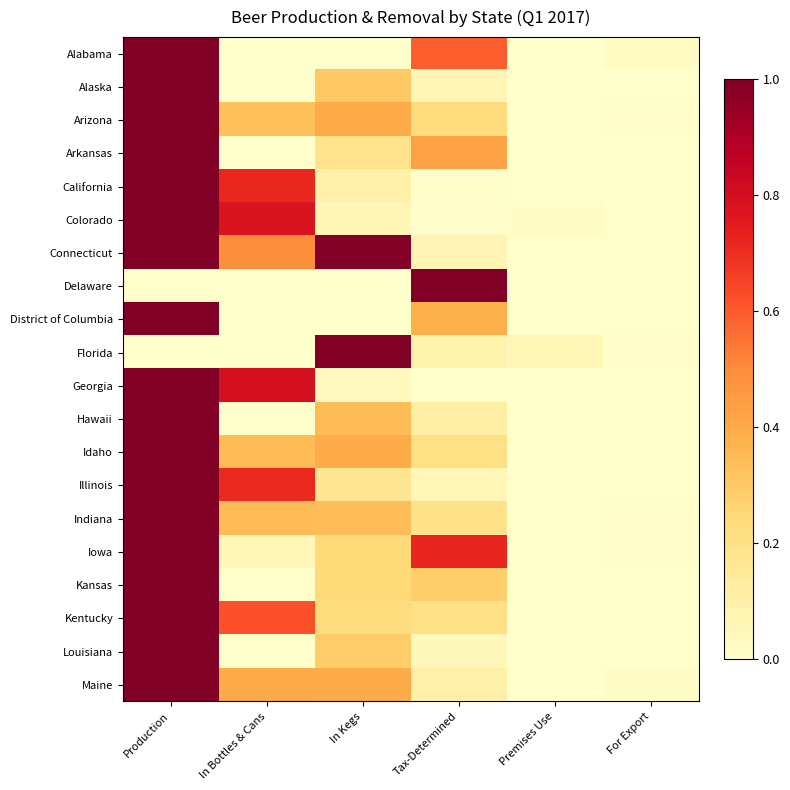

List the series in order of their peak value, highest first.

Alabama, Alaska, Arizona, Arkansas, California, Colorado, Connecticut, Delaware, District of Columbia, Florida, Georgia, Hawaii, Idaho, Illinois, Indiana, Iowa, Kansas, Kentucky, Louisiana, Maine